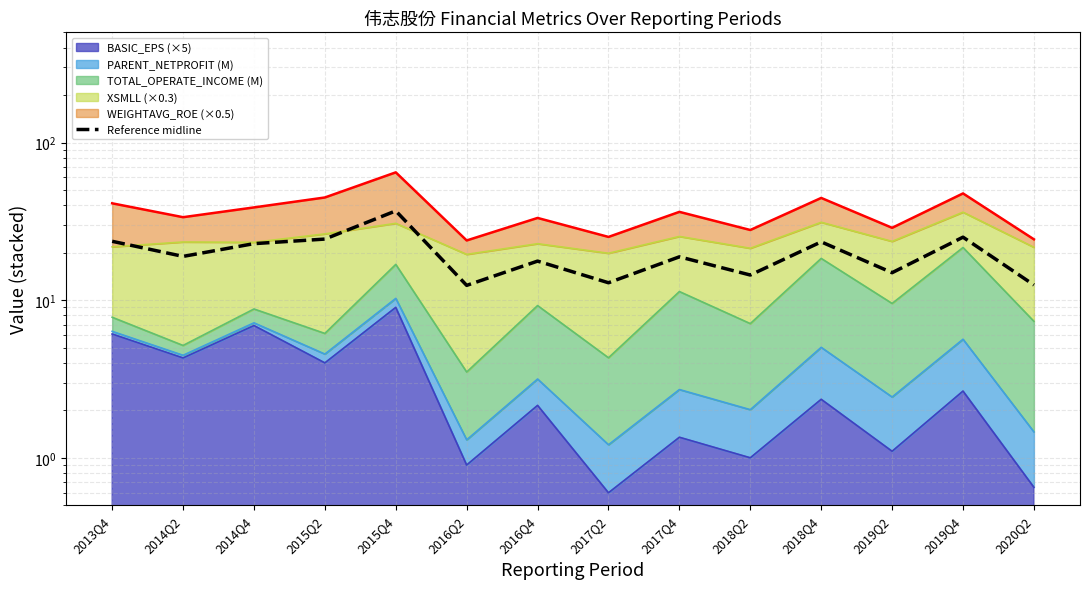

The chart shows a value of 8.9 at 2019Q2. True or false?

False